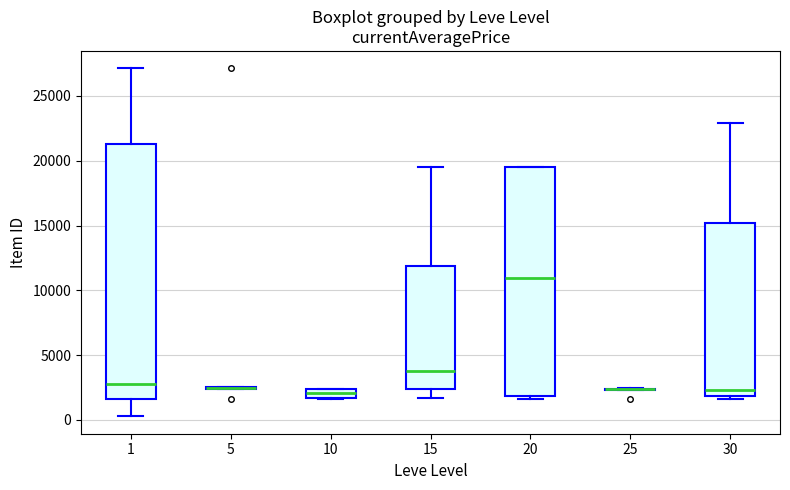

Which box is the tallest, from its lower edge to its upper edge?

1